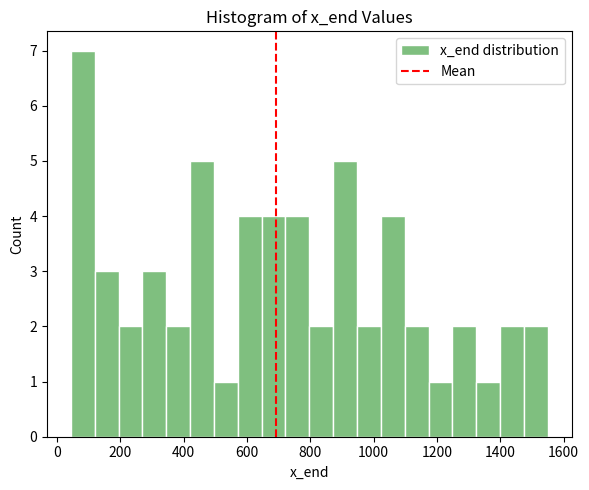

Read against the x-axis, roughly where is the centre of the tallest bar?

80